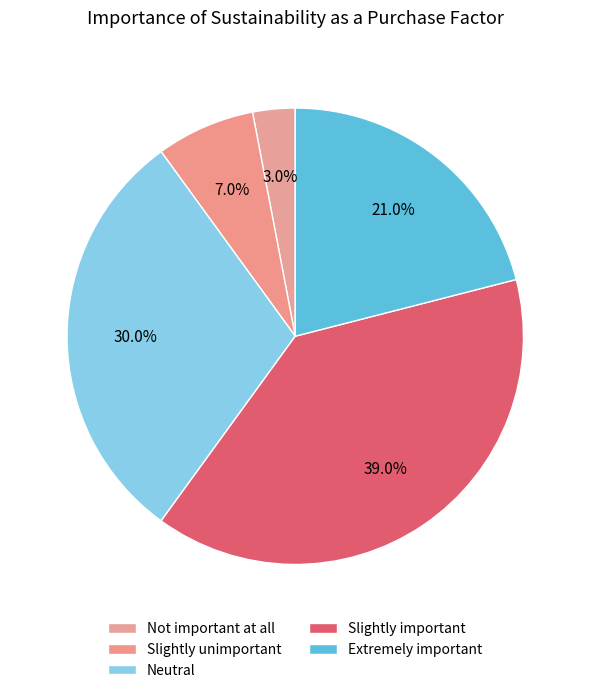

How many slices are in this pie chart?

5